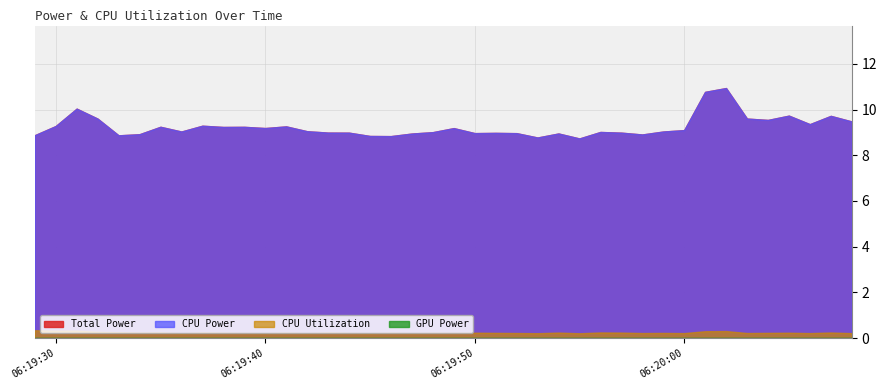

At which label does Total Power first exceed 9?

2025-03-24 06:19:30